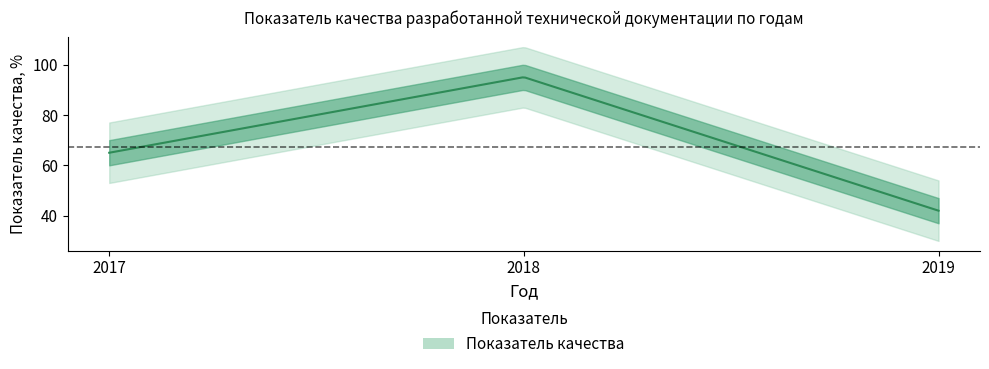

How many lines are shown in the chart?

1